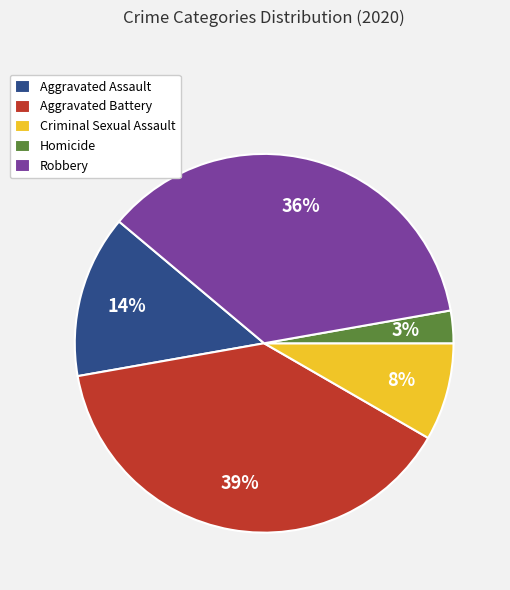

To the nearest percent, what is the difference between the Robbery and Homicide slice percentages?

33%